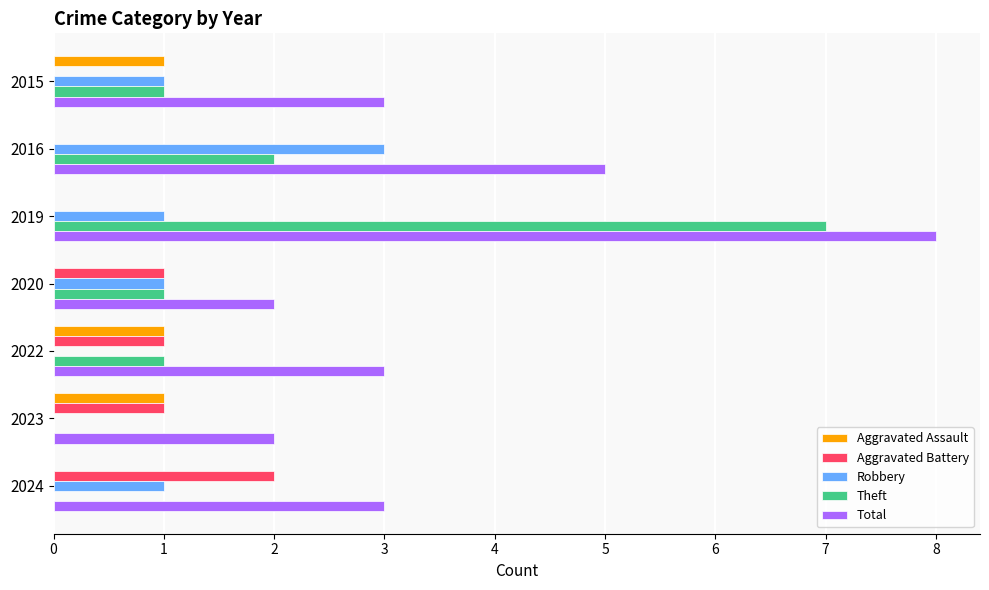

How many Aggravated Battery values are between 0 and 1?

6